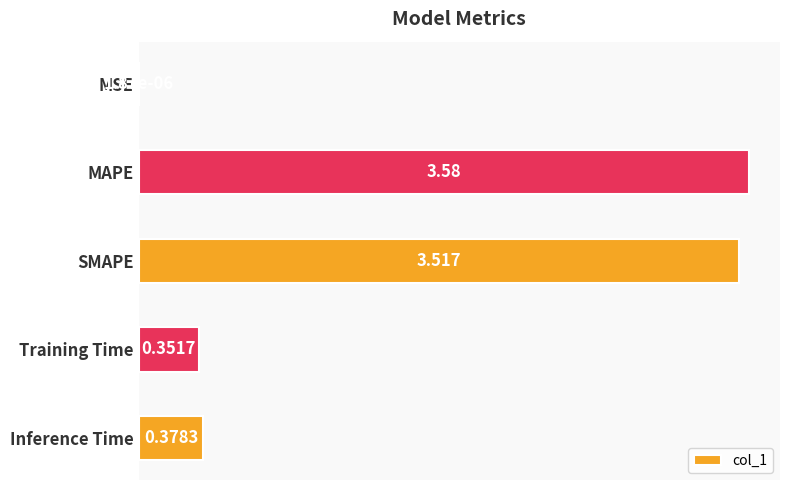

How many data points does each series have?

5